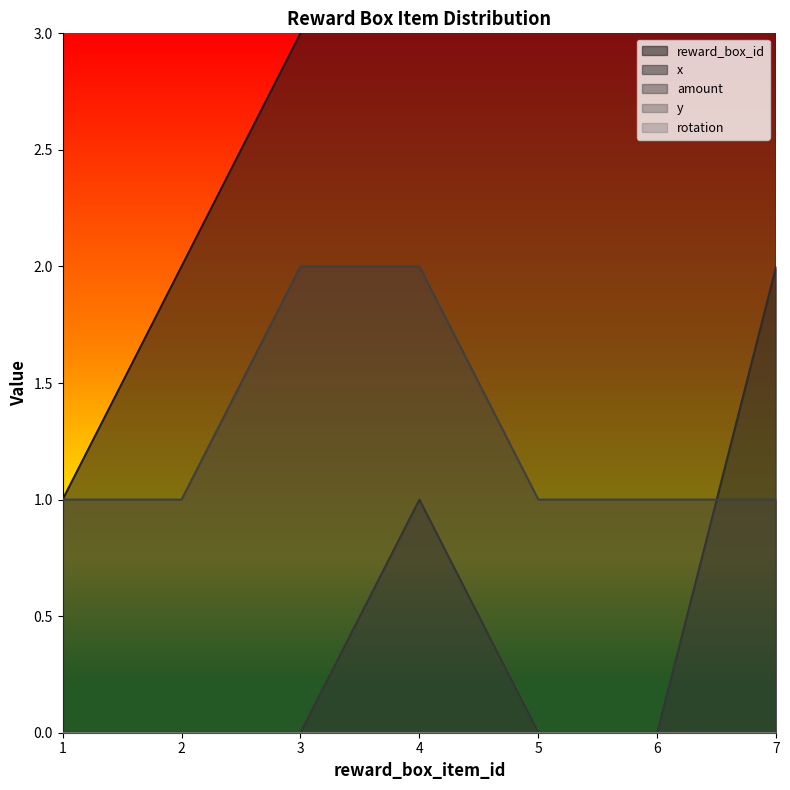

The reward_box_id series shows 7 at 5. True or false?

False